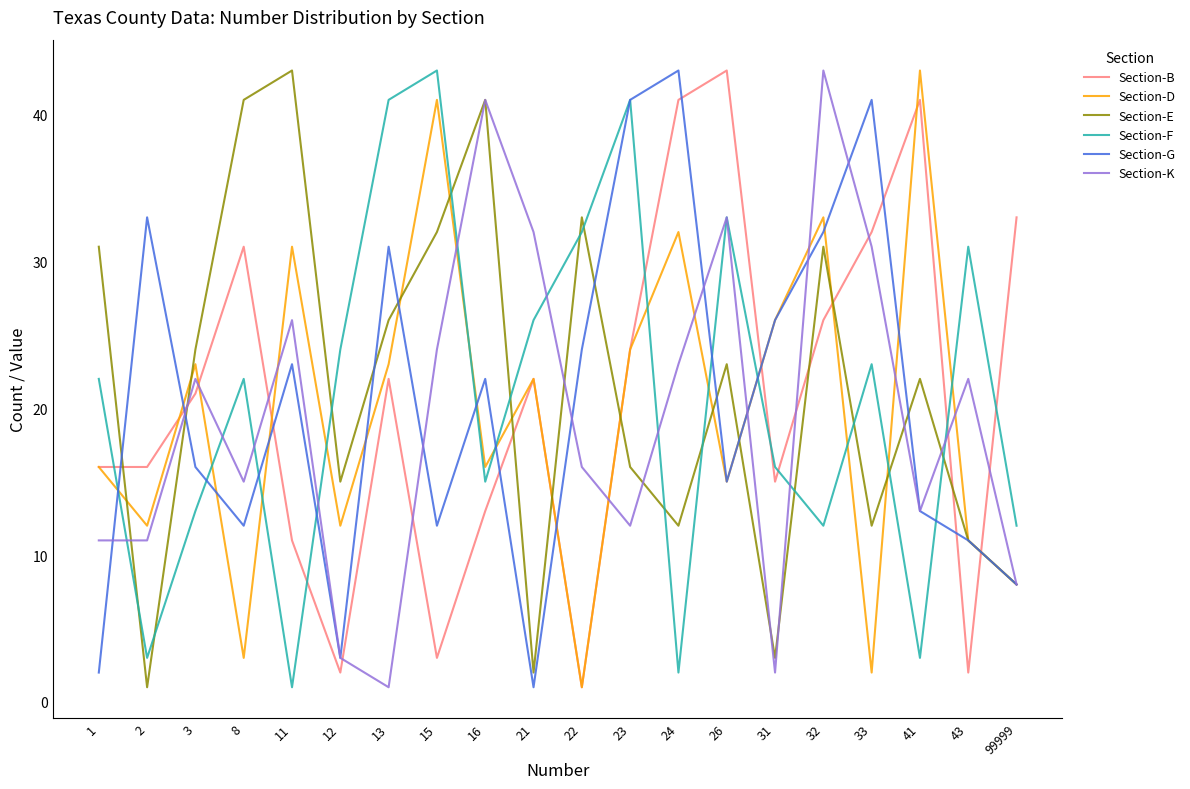

Where is the first local maximum for Section-D?

3